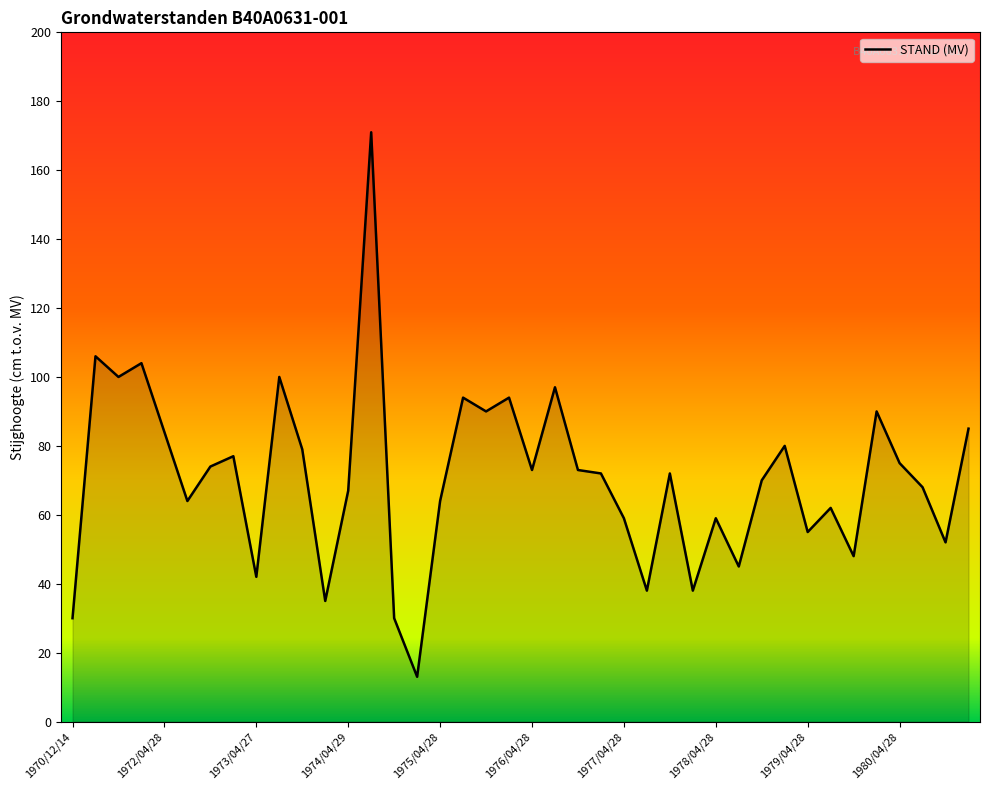

What is the greatest value displayed?

171